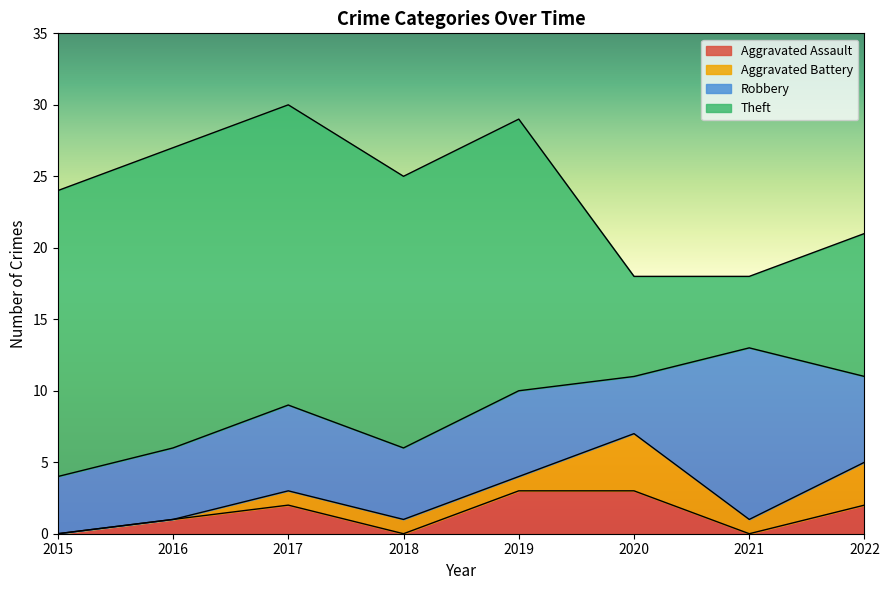

At which category is the sum across all series the highest?

2017